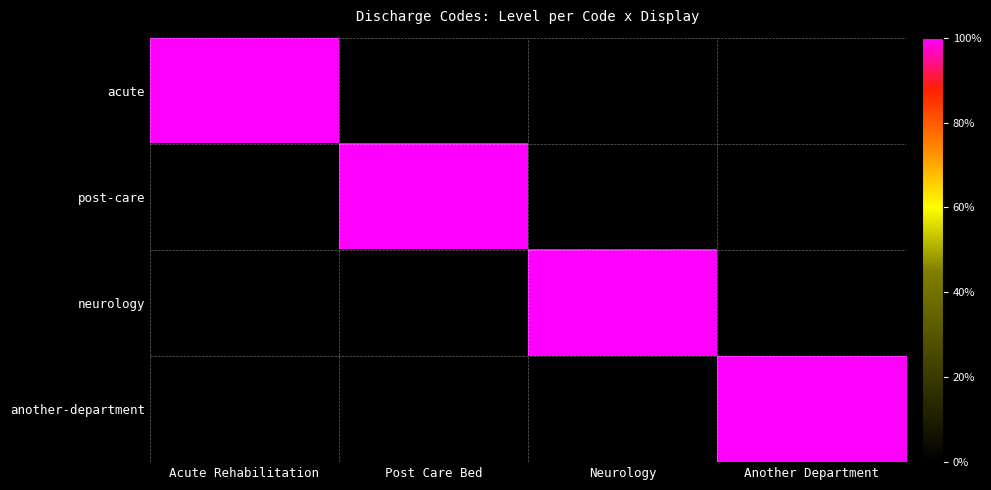

At Post Care Bed, list the series in order from largest to smallest.

post-care, acute, neurology, another-department